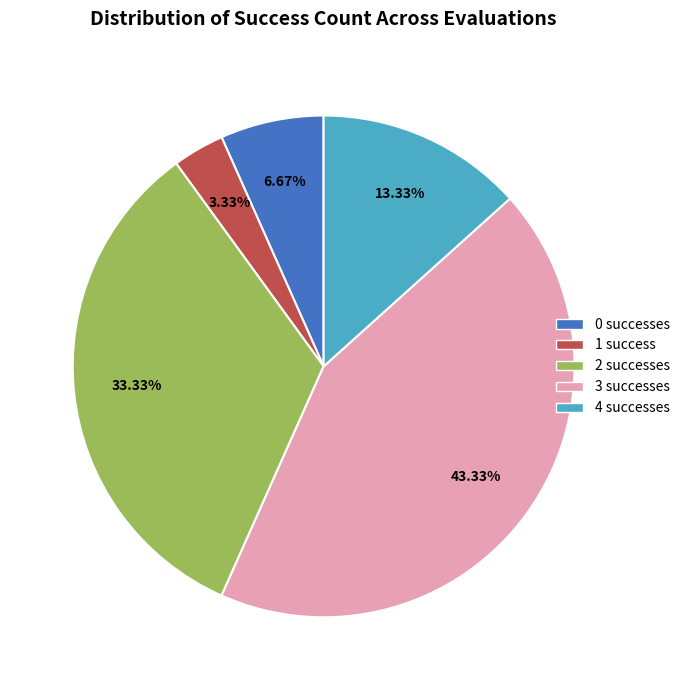

Is there any slice that represents more than half of the pie?

No